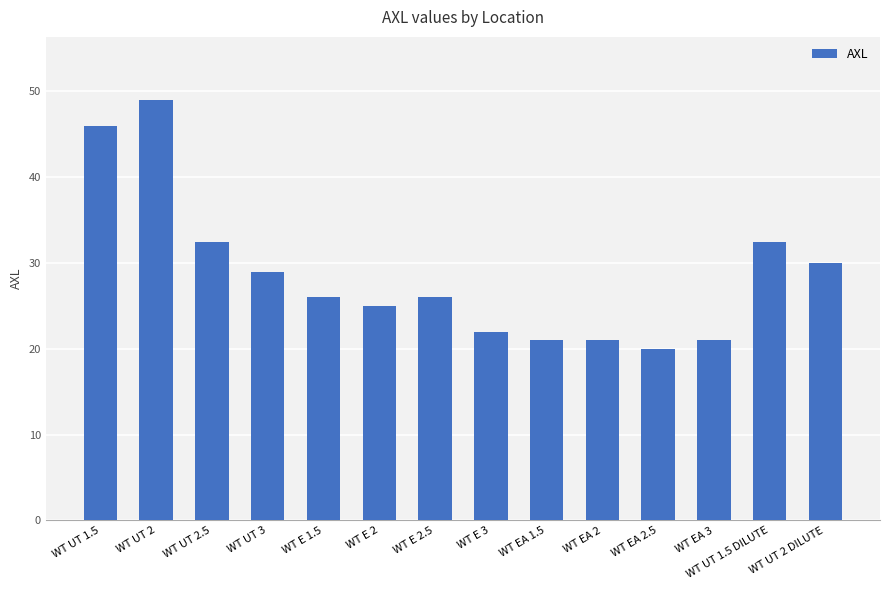

What is the ratio of the value at WT EA 1.5 to the value at WT EA 3?

1.0